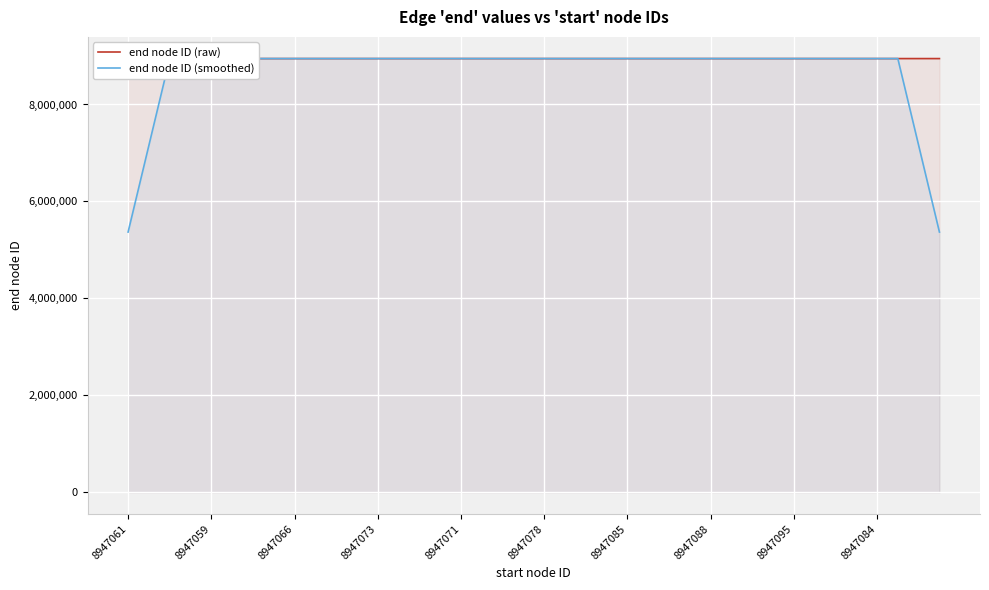

Does the chart display data point markers on the line(s)?

No